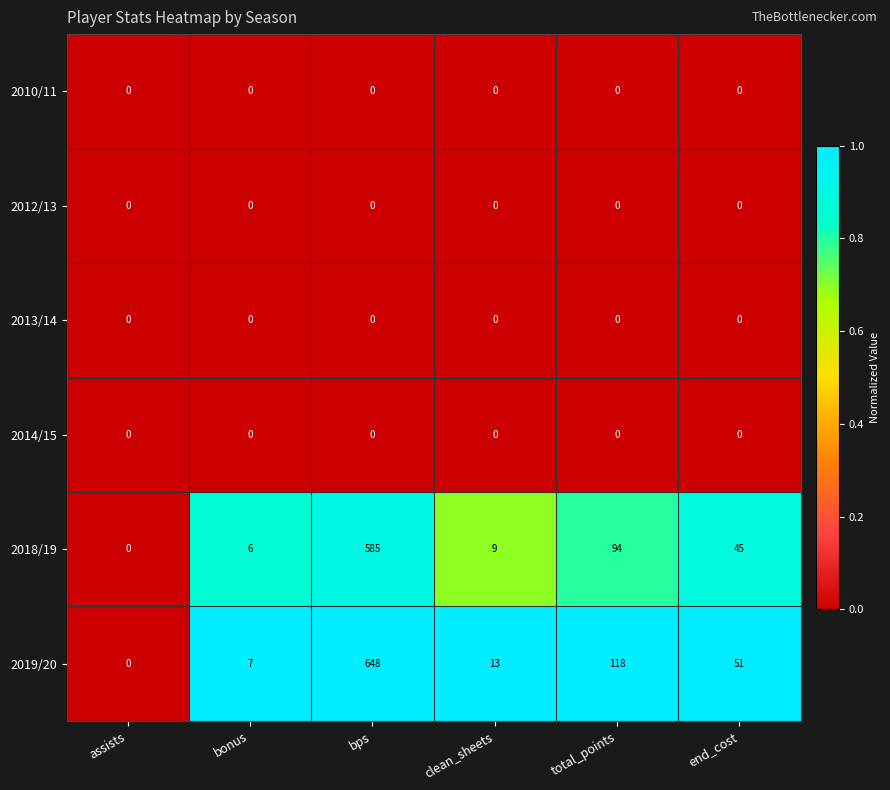

The 2018/19 series shows 585 at bps. True or false?

True